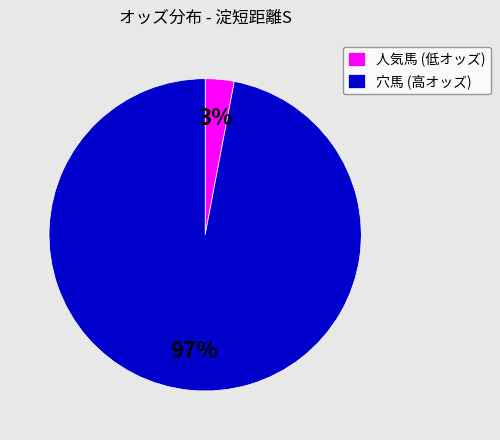

How many slices are in this pie chart?

2